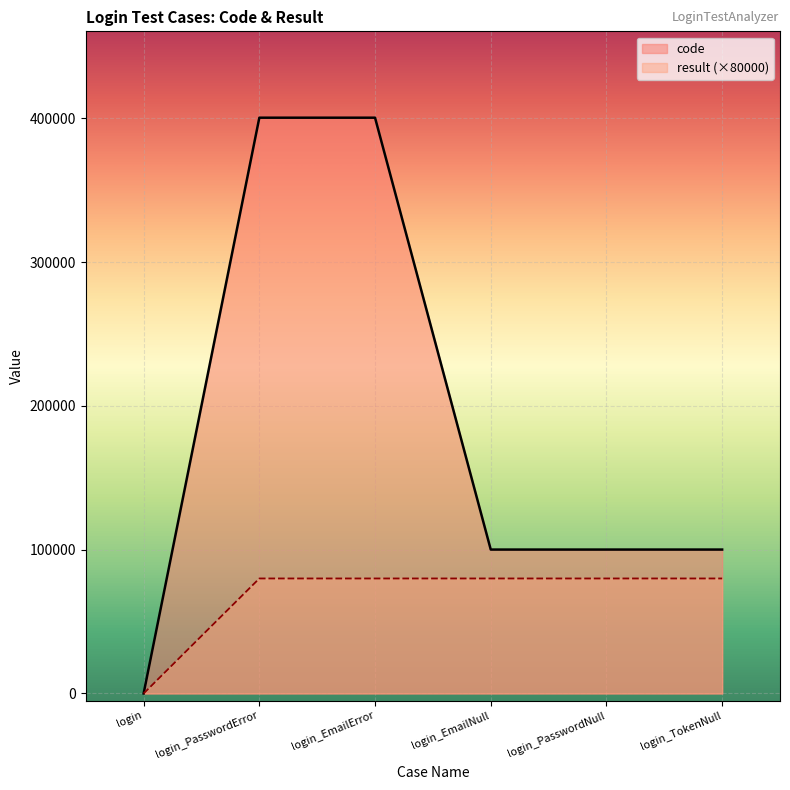

Which has a higher value, login_EmailNull or login?

login_EmailNull